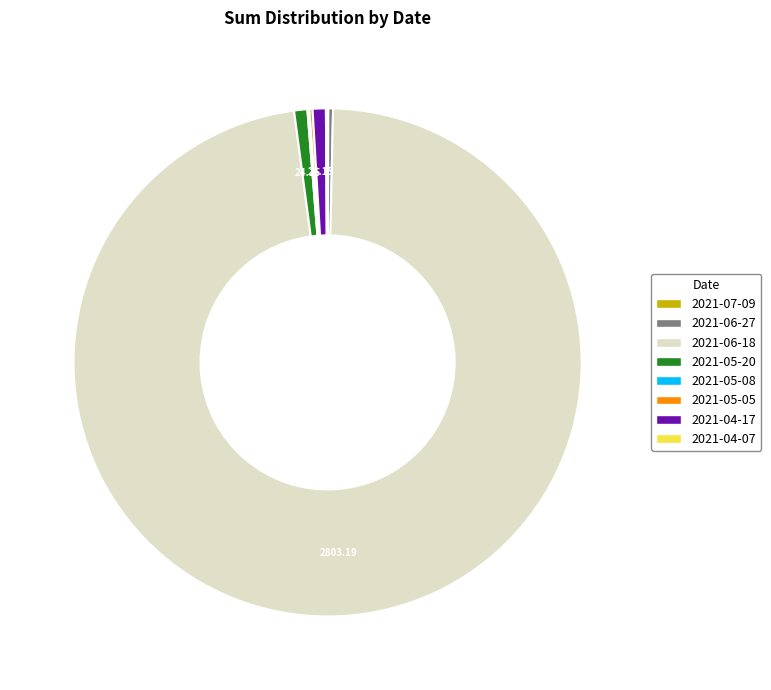

Is there any slice that represents more than half of the pie?

Yes